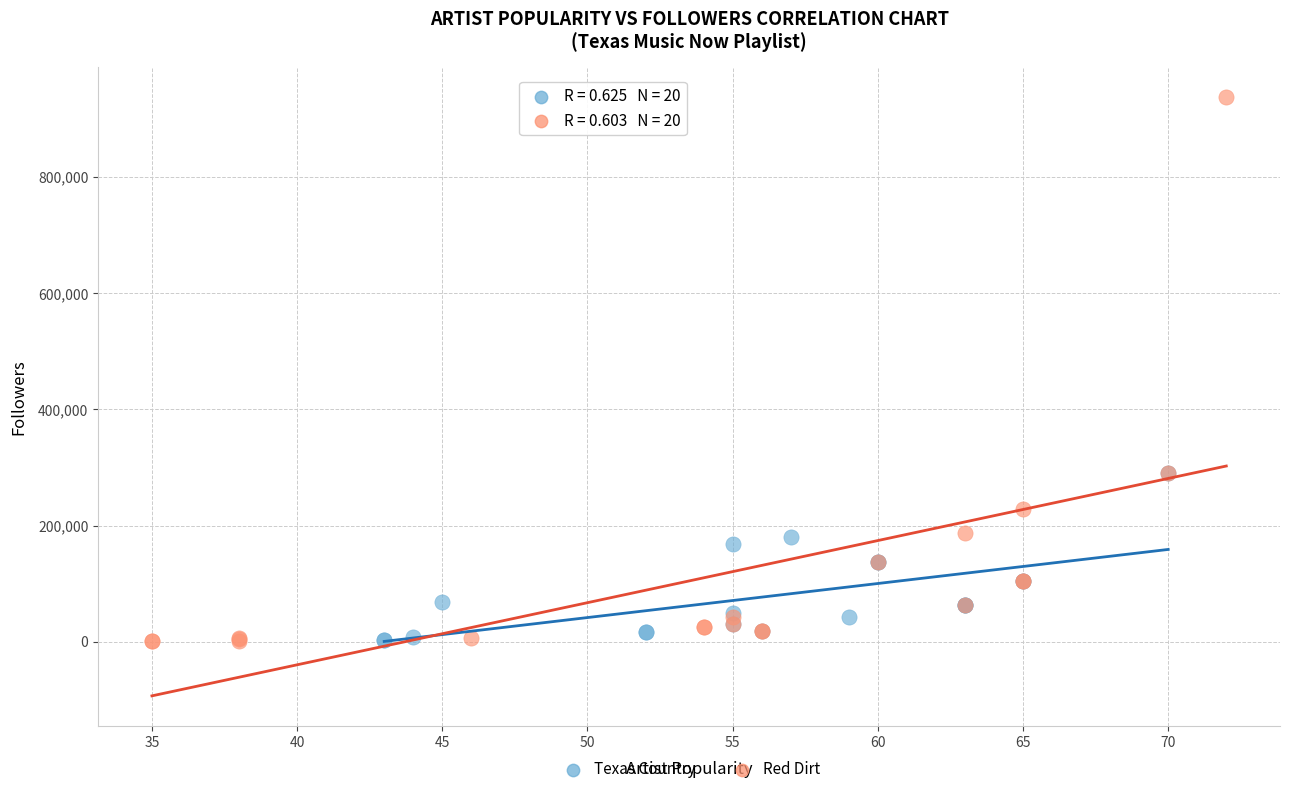

Which series has the widest spread of Y values?

Red Dirt